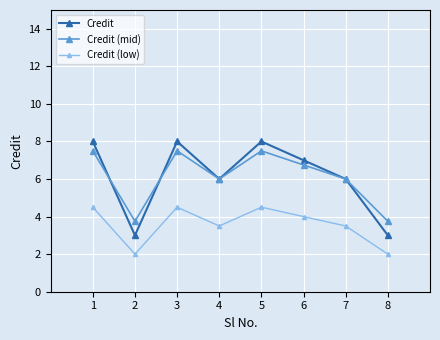

How many data points in Credit are less than 7?

4